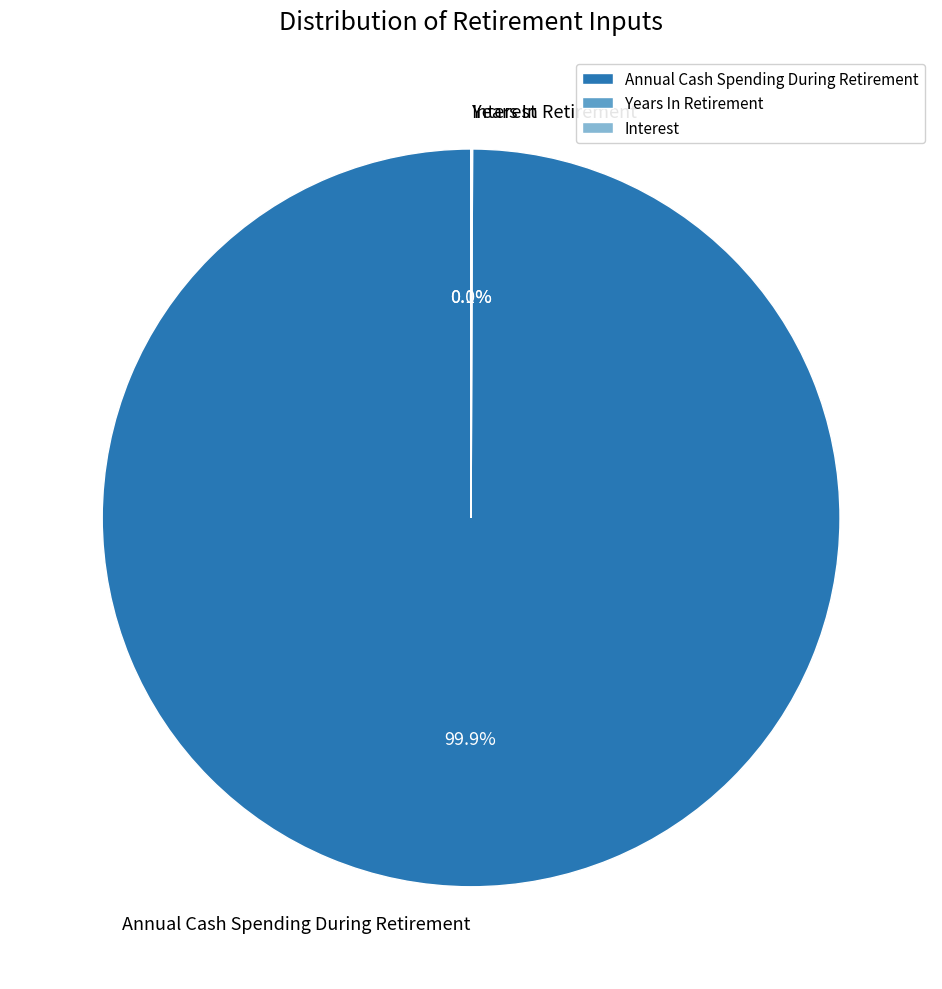

Is there any slice that represents more than half of the pie?

Yes